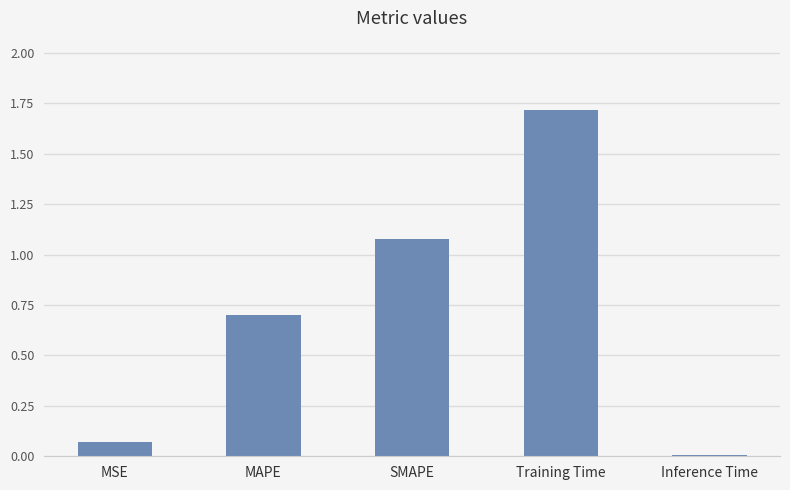

What is the label of the 2nd bar from the right?

Training Time